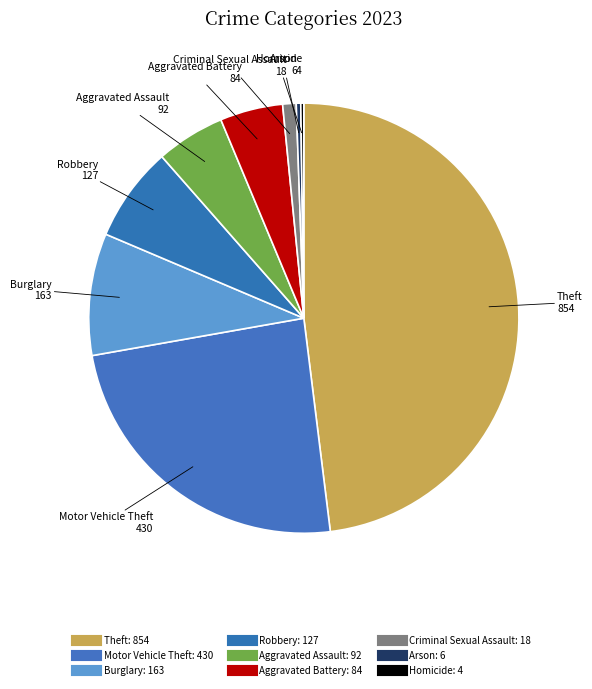

What is the largest slice in the pie chart?

Theft